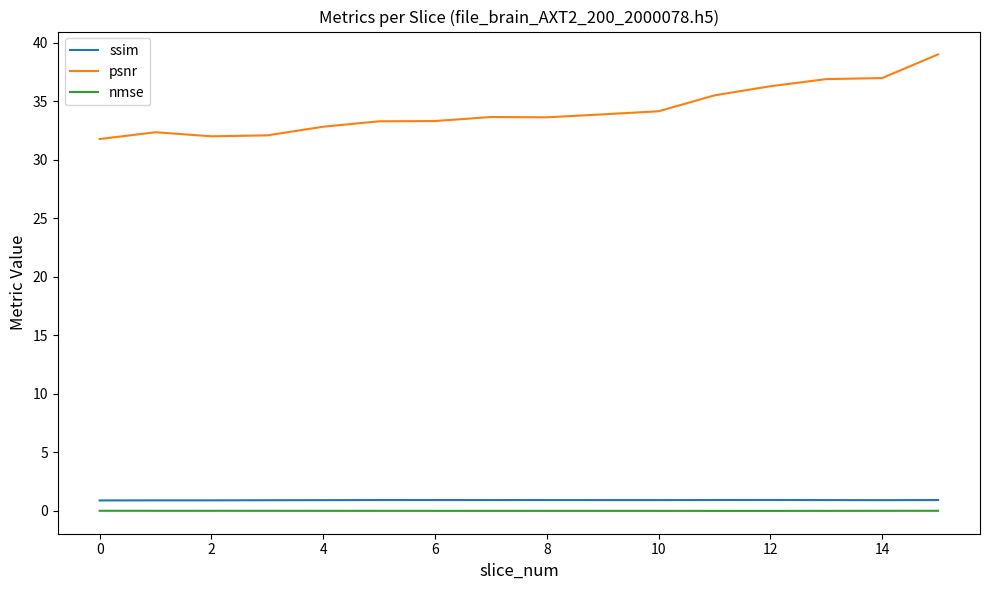

Which series has the largest range (max minus min)?

psnr